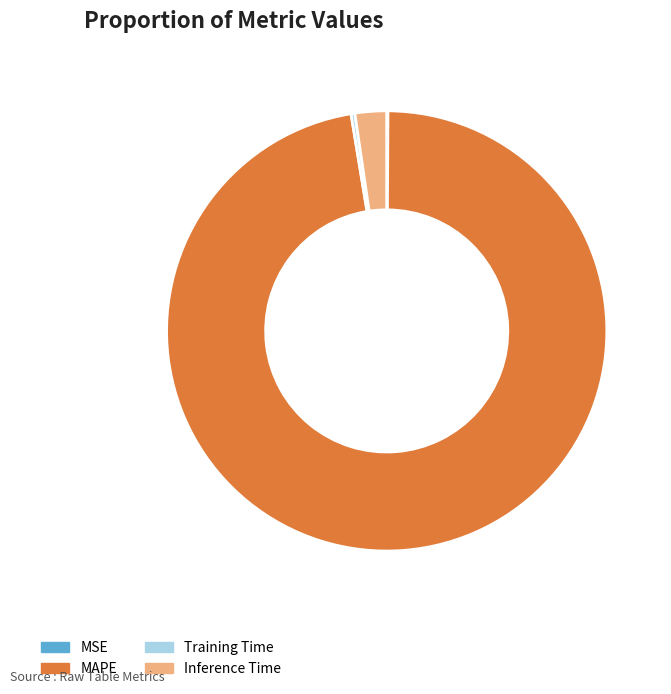

What is the largest slice in the pie chart?

MAPE